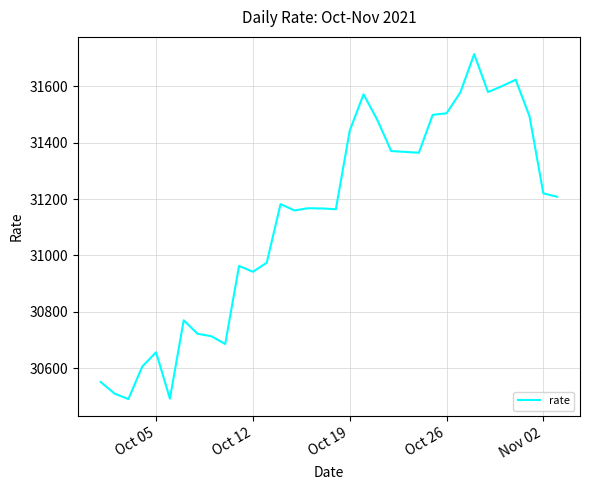

What is the difference between the maximum and minimum values?

1224.2